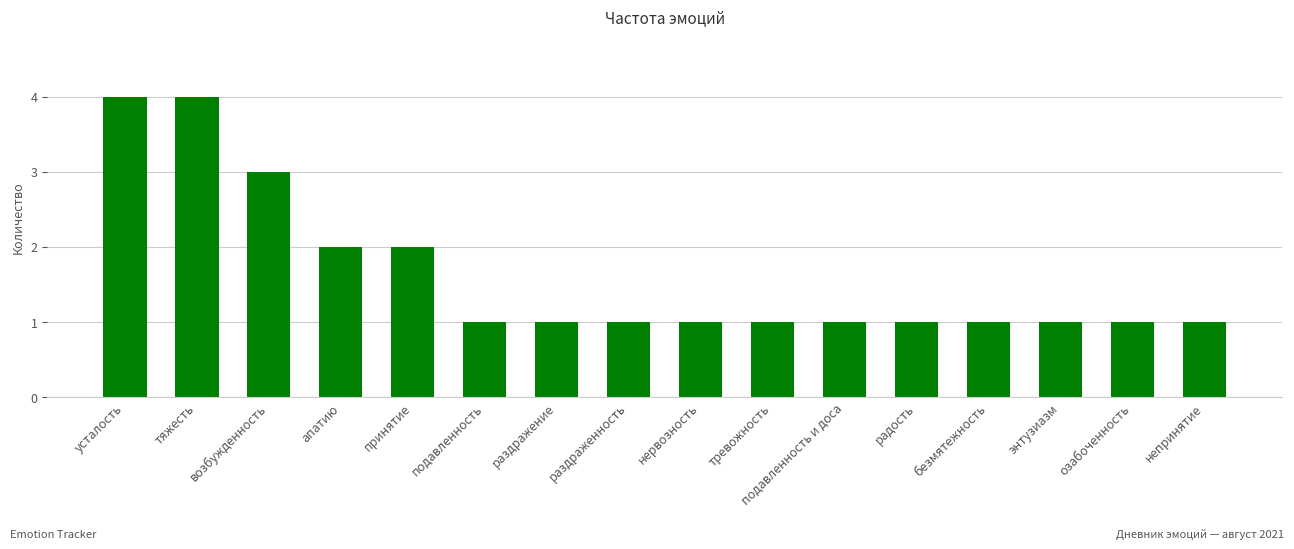

Are the bars horizontal?

No